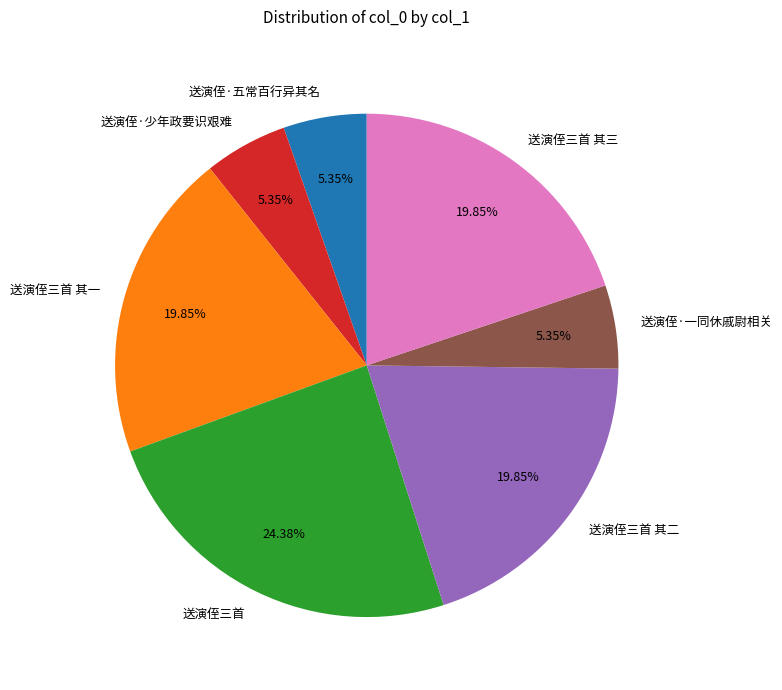

What percentage do 送演侄·一同休戚尉相关 and 送演侄三首 其三 together represent?

25.2%